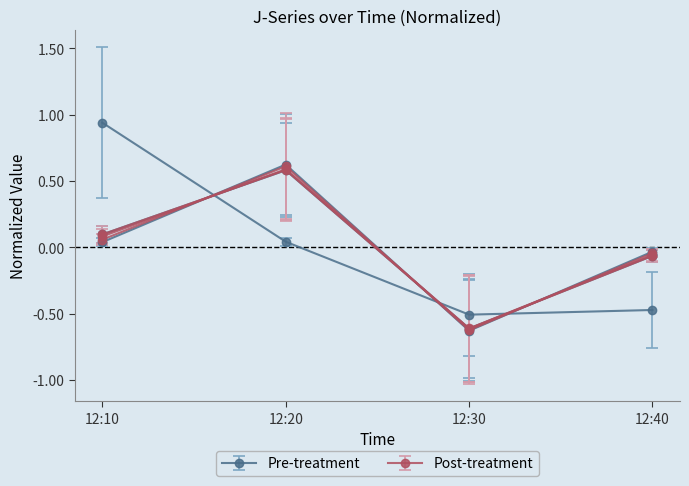

How many negative values does the J5 series have?

2